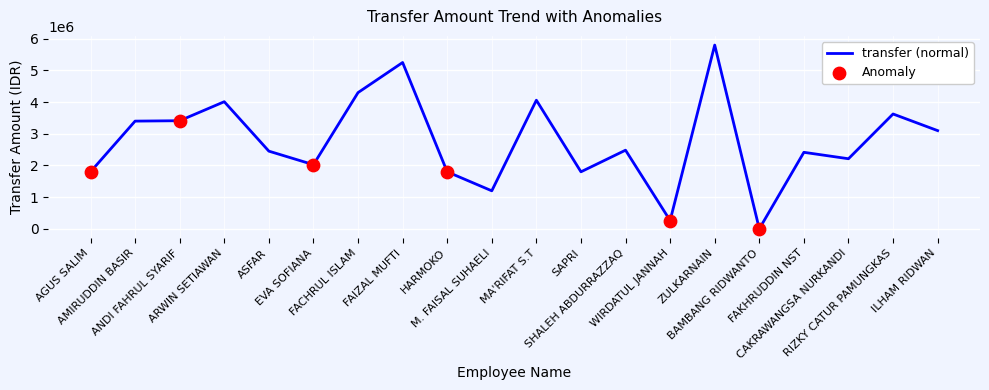

Which has a higher value, M. FAISAL SUHAELI or SHALEH ABDURRAZZAQ?

SHALEH ABDURRAZZAQ